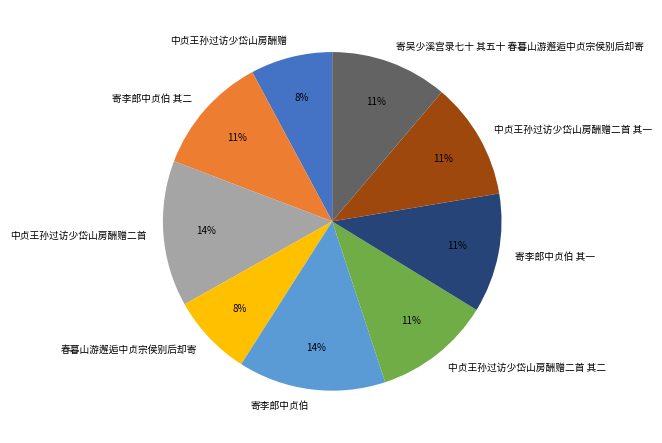

Count the number of slices in the pie.

9